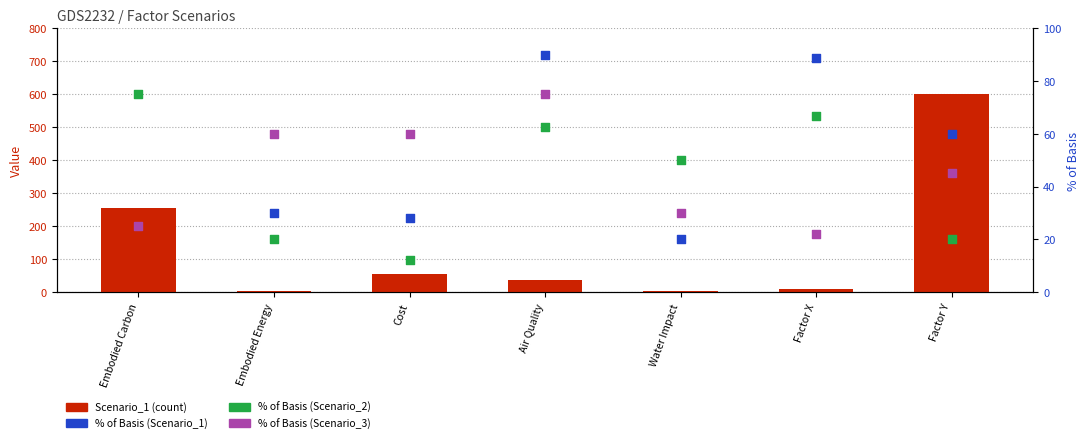

What is the total value across all series at Water Impact?

102.0